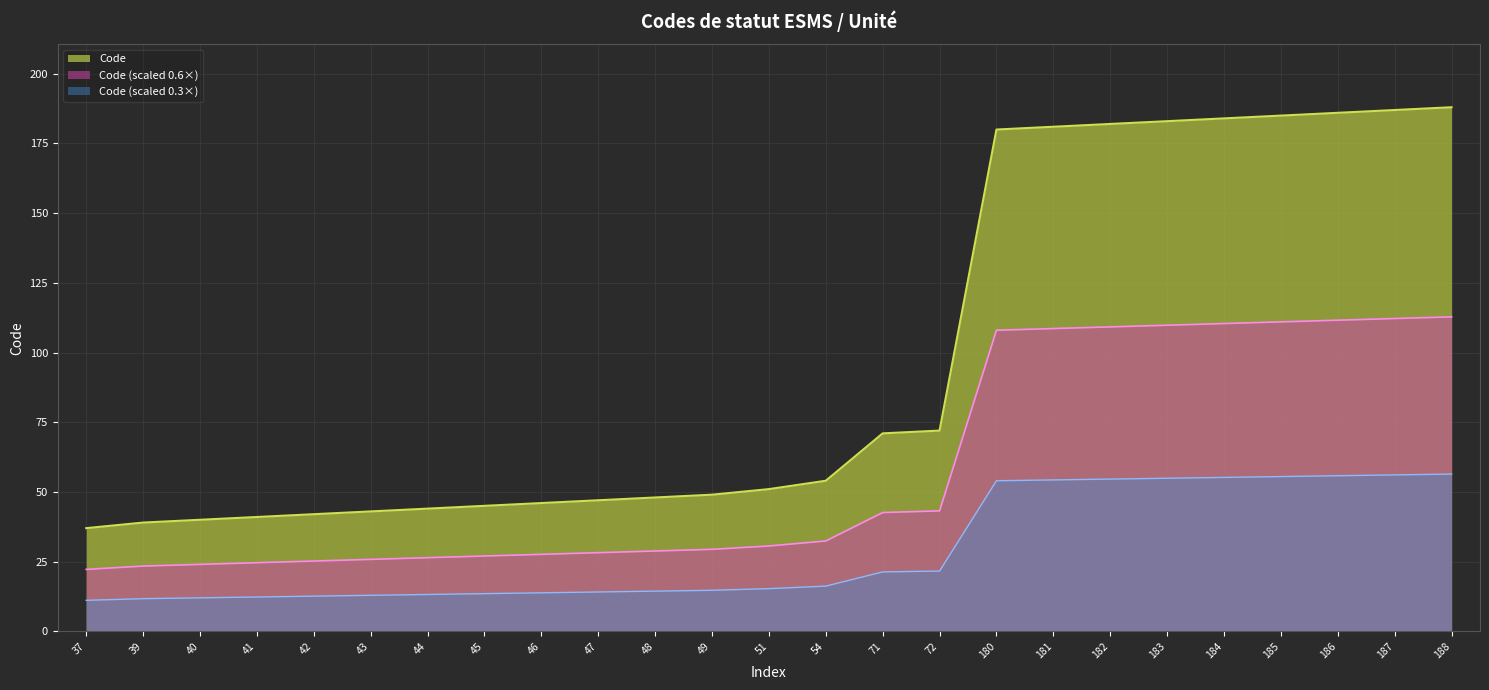

Reading left to right, list all the values displayed in this chart.

37=37	39=39	40=40	41=41	42=42	43=43	44=44	45=45	46=46	47=47	48=48	49=49	51=51	54=54	71=71	72=72	180=180	181=181	182=182	183=183	184=184	185=185	186=186	187=187	188=188